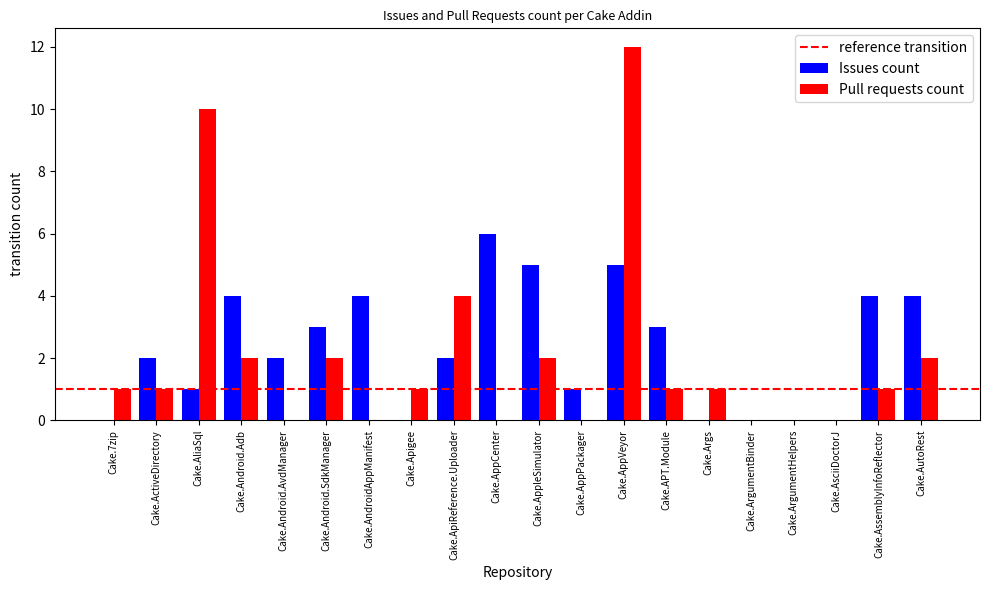

Which series changed the most between Cake.AppCenter and Cake.APT.Module?

Issues count